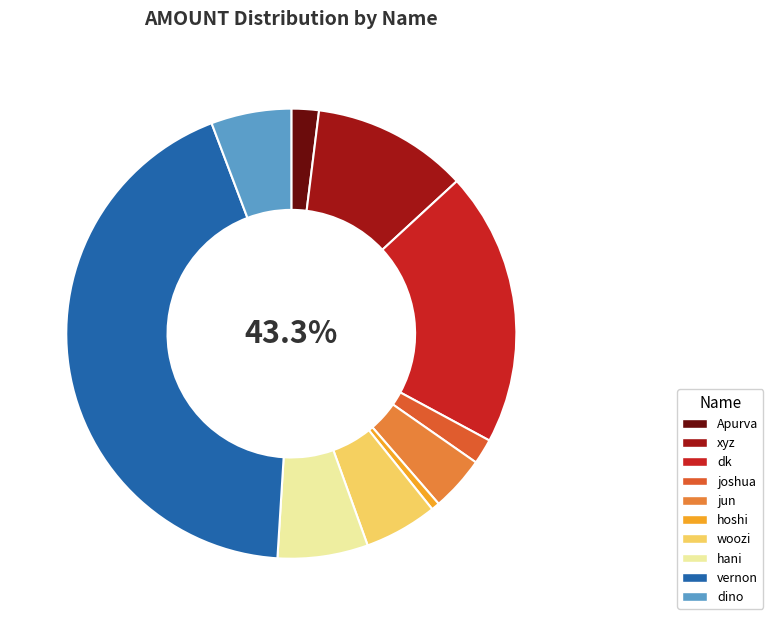

Rank the categories by value from highest to lowest.

vernon, dk, xyz, hani, dino, woozi, jun, Apurva, joshua, hoshi